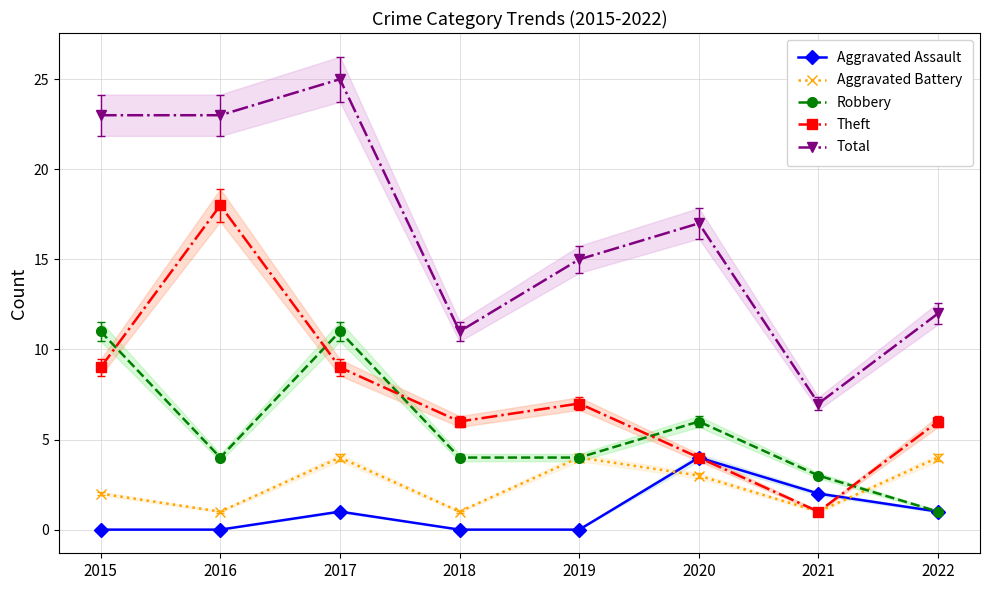

Does the chart have visible grid lines?

Yes